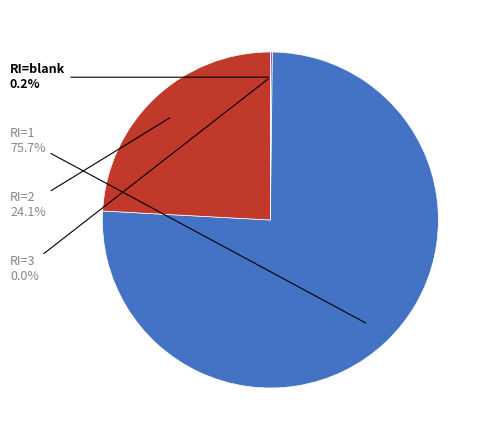

To the nearest percent, what is the average slice percentage?

25%